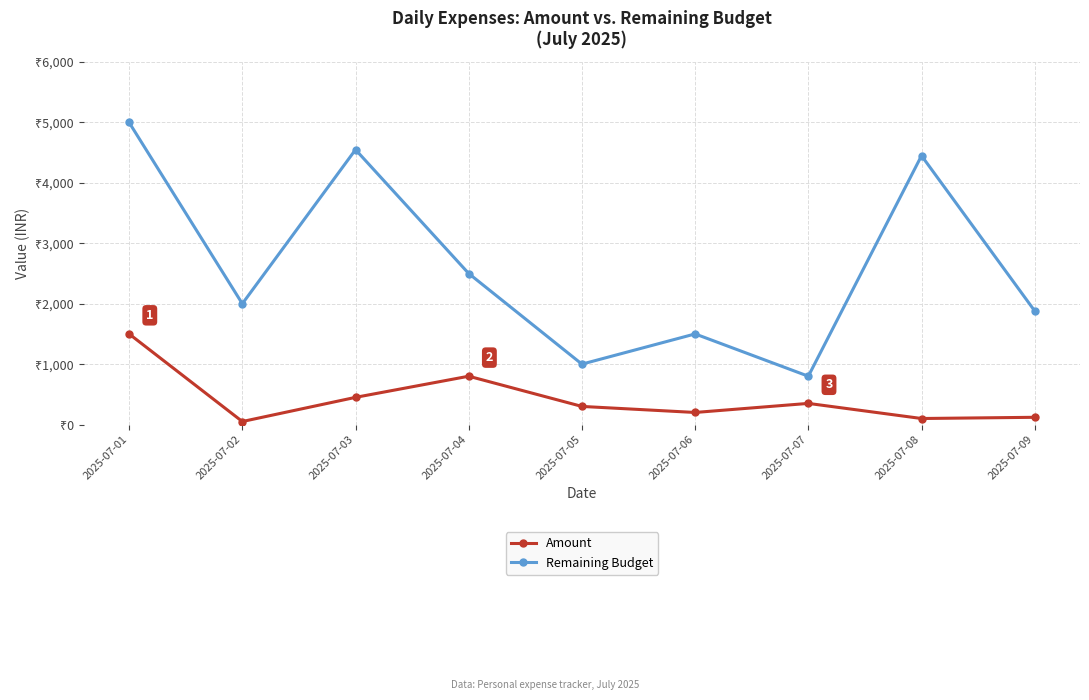

Does the chart have visible grid lines?

Yes